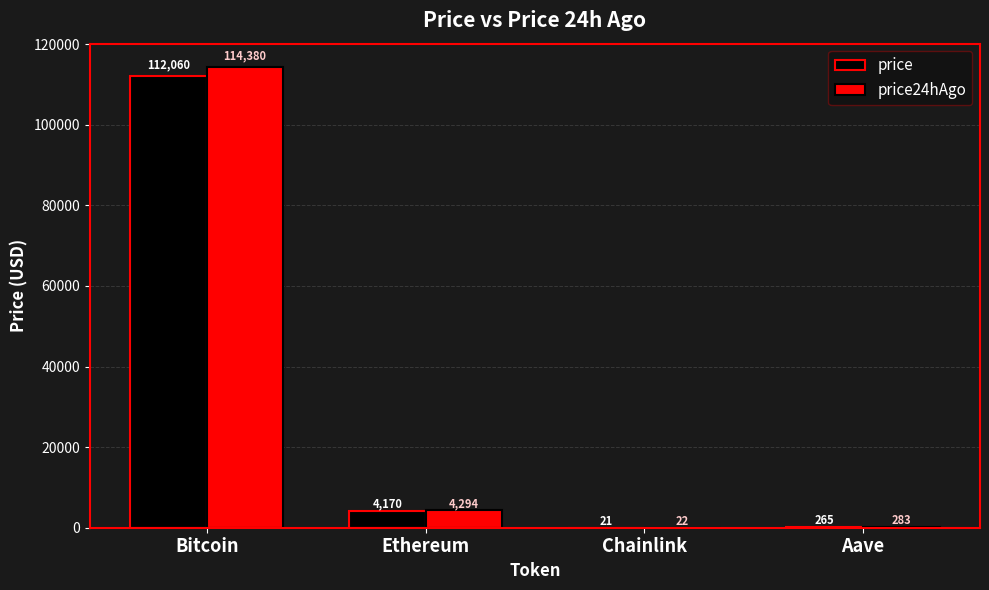

True or false: price24hAgo has a value of 114380.0 at Bitcoin.

True